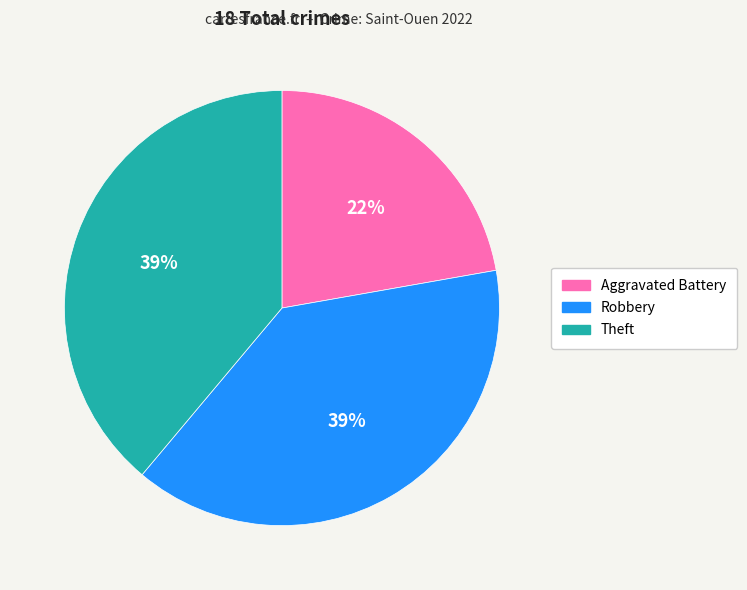

Count the number of slices in the pie.

3